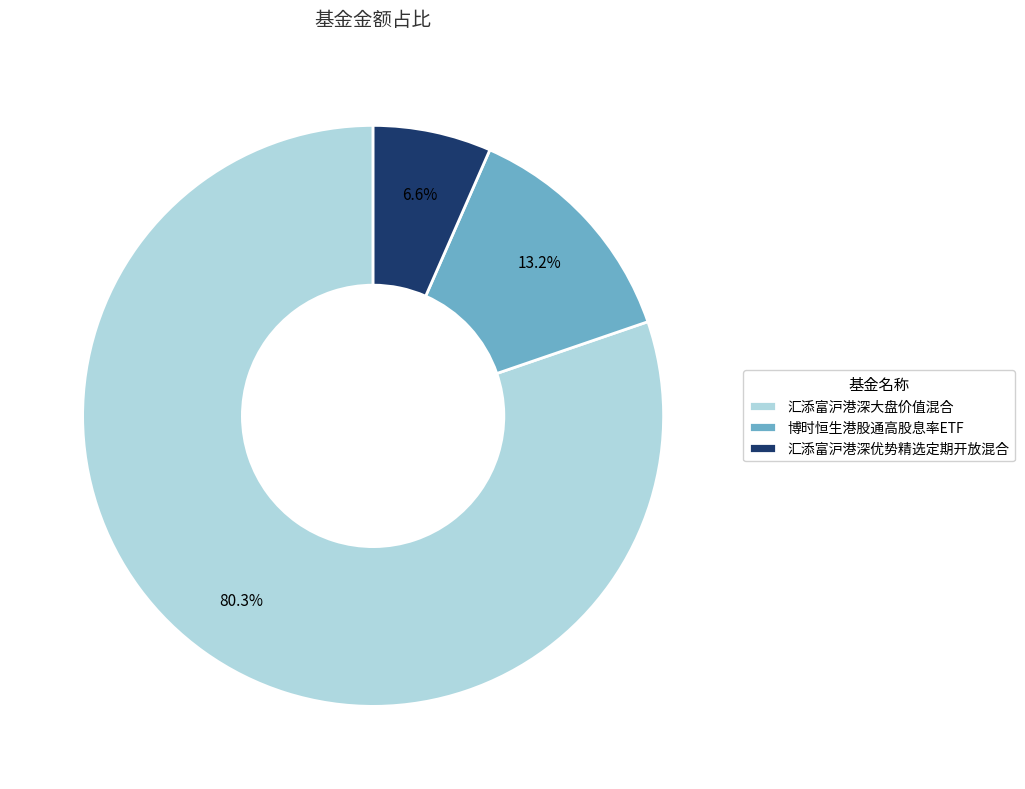

How many slices are in this pie chart?

3